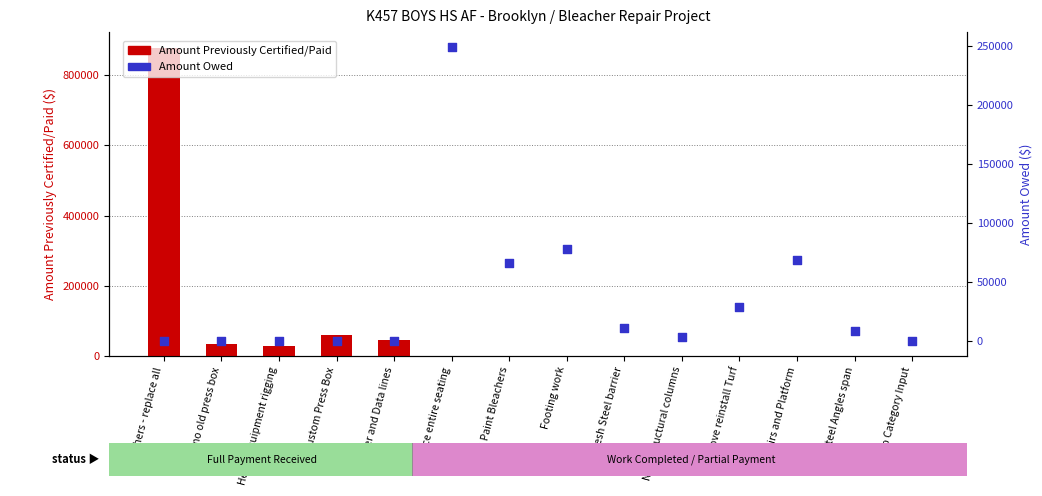

Is the value of Amount Previously Certified/Paid at Stairs and Platform greater than the value of Amount Owed at New Mesh Steel barrier?

No